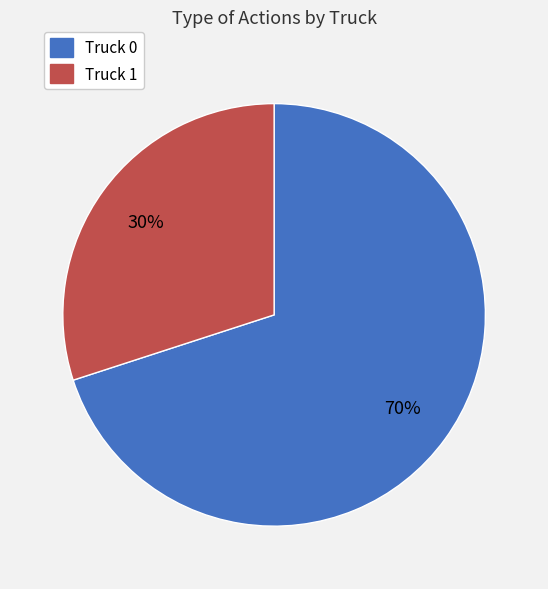

How many slices are in this pie chart?

2